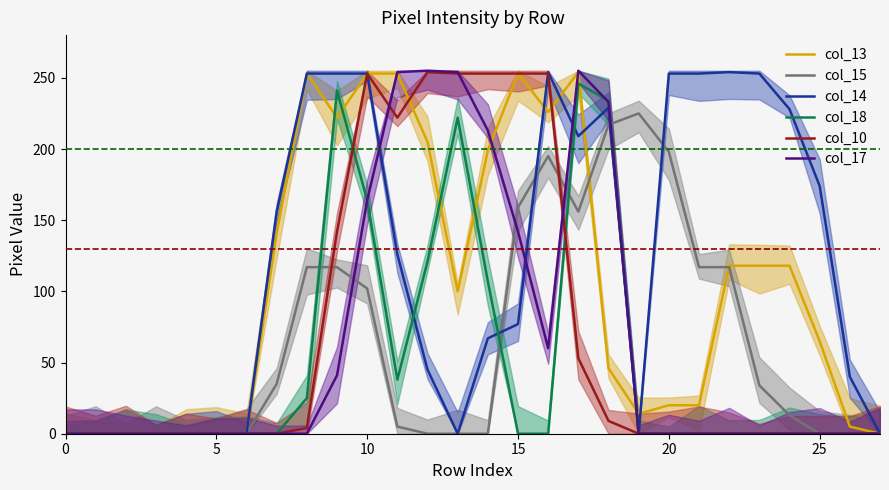

Which series has the largest total across all categories?

col_14